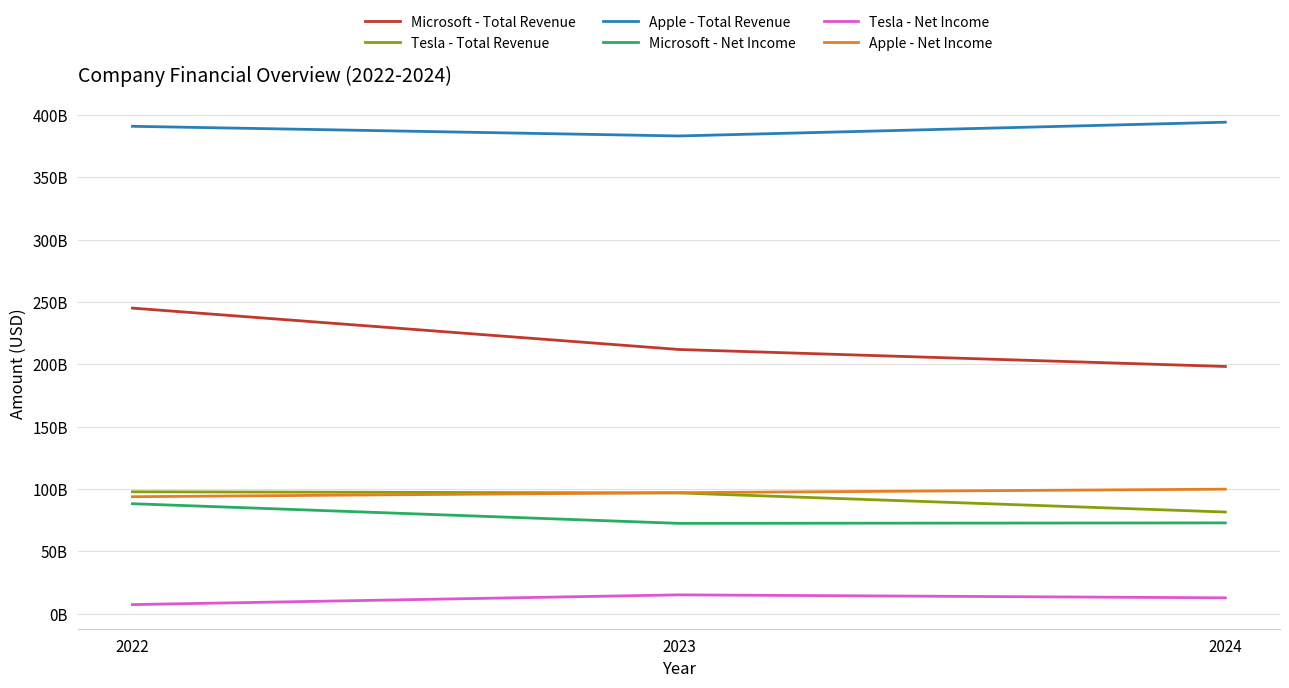

Which series has the widest spread of values?

Microsoft - Total Revenue